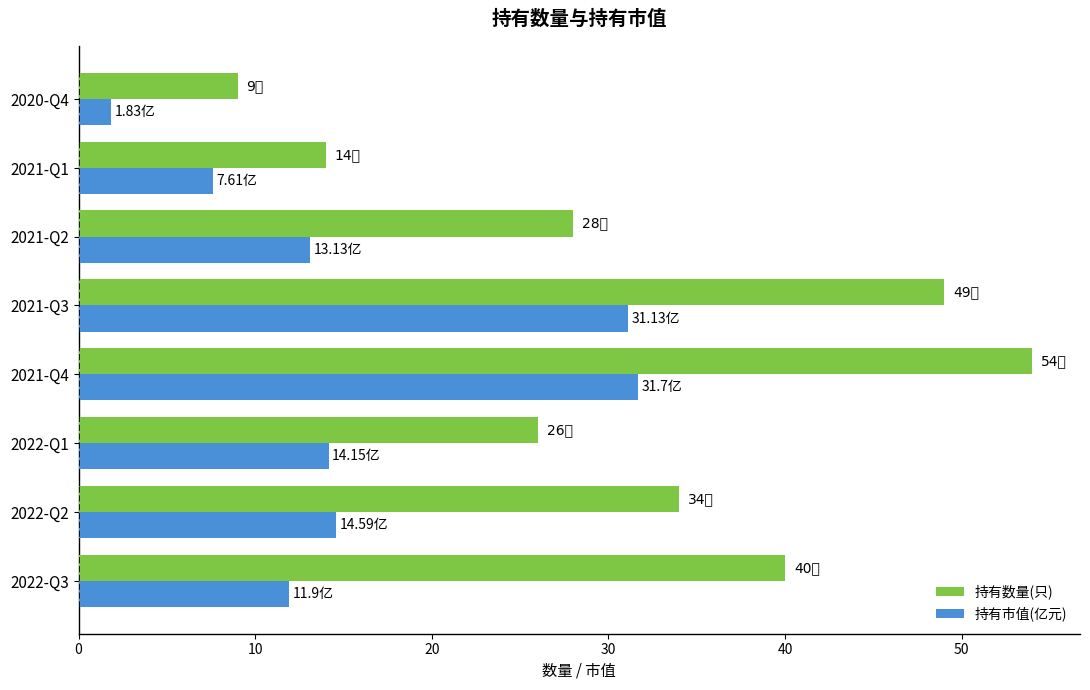

What is the difference between the maximum and second lowest values in the 持有数量(只) series?

40.0